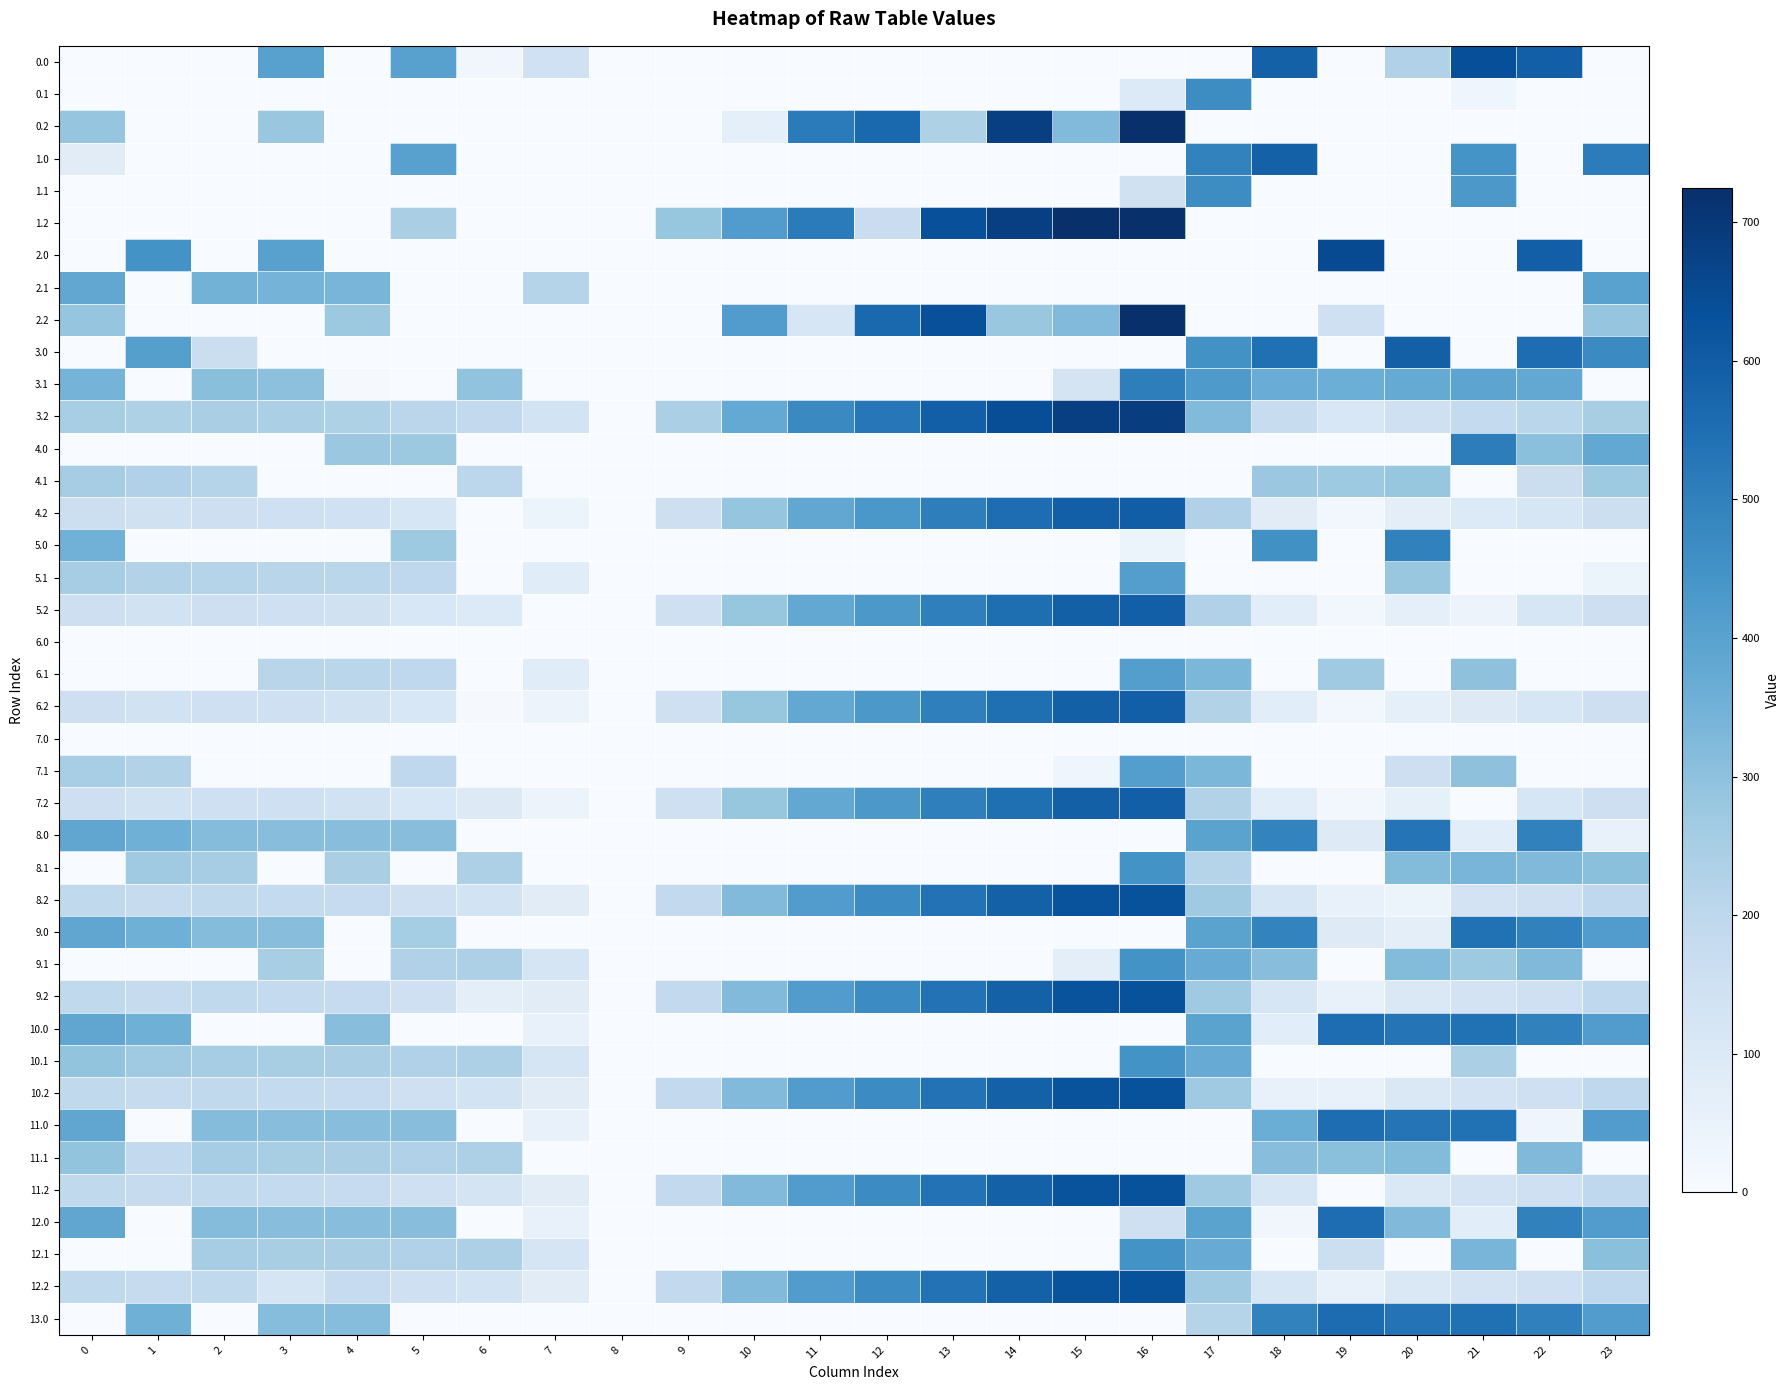

Which has a higher value, 3 or 4?

3